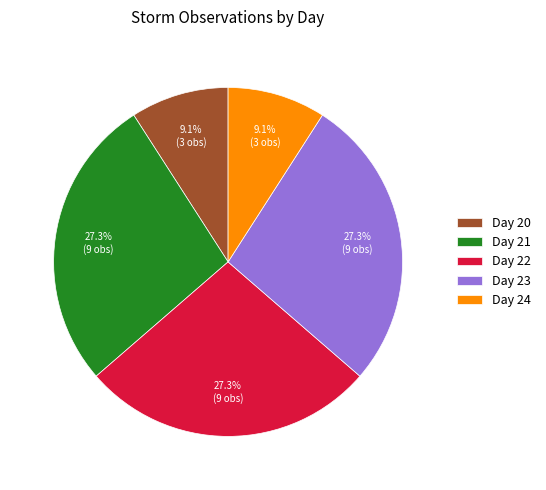

Combined, do Day 20 and Day 23 account for over 50%?

No